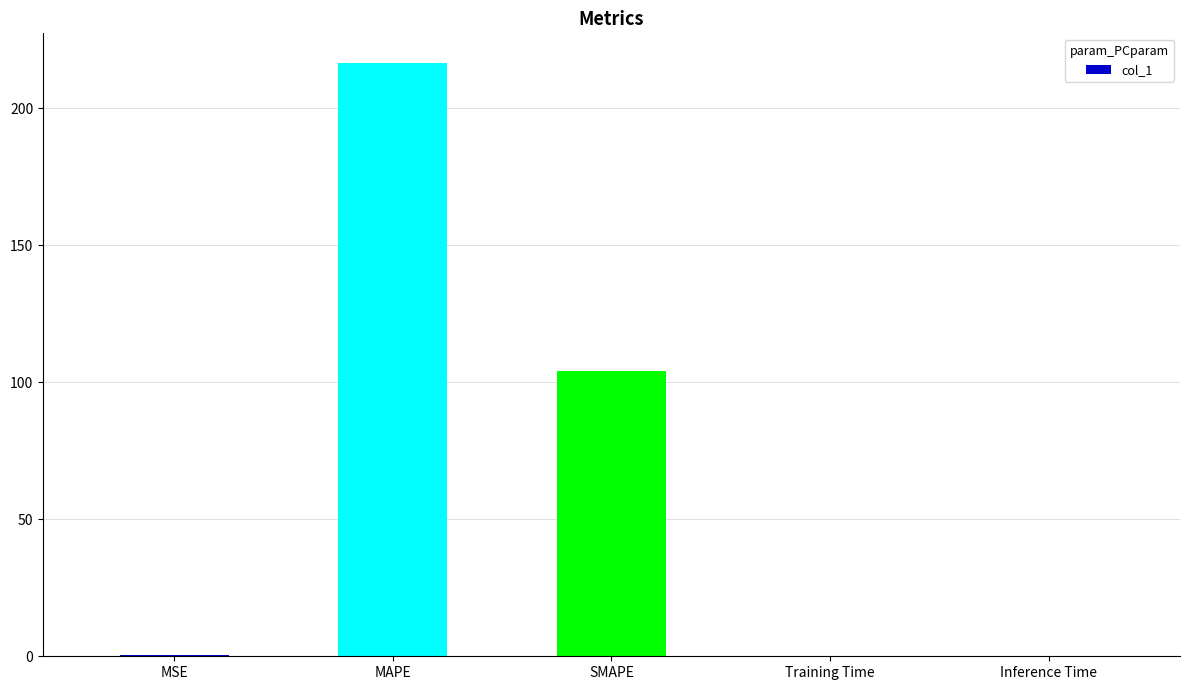

What is the average value?

64.2